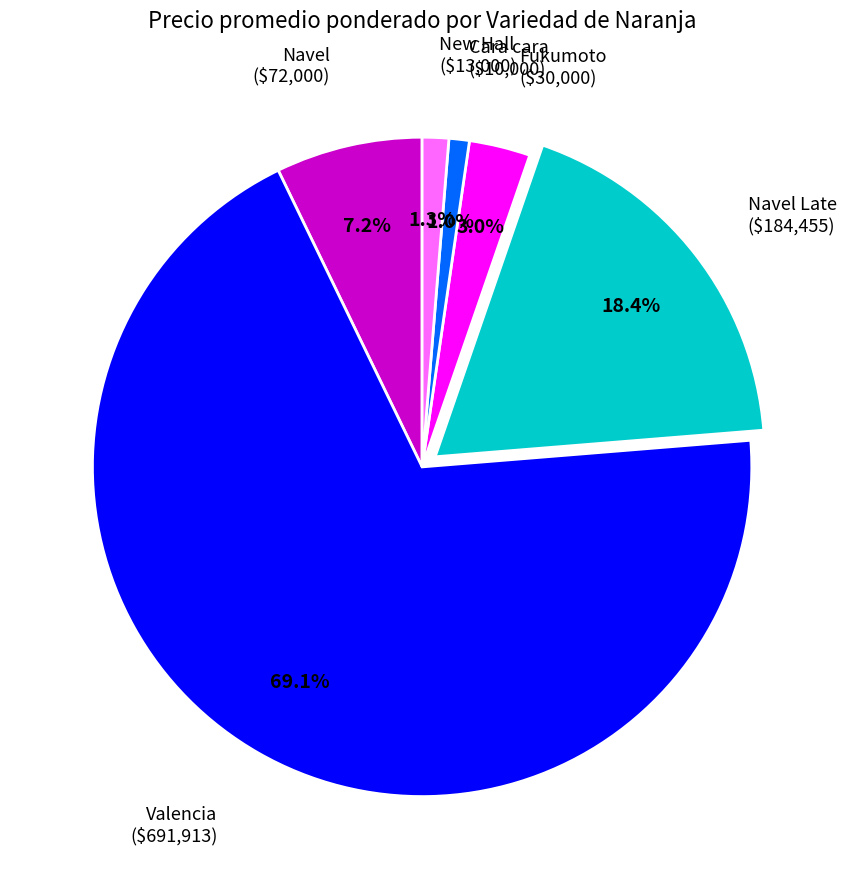

Combined, do Fukumoto and Navel Late account for over 50%?

No